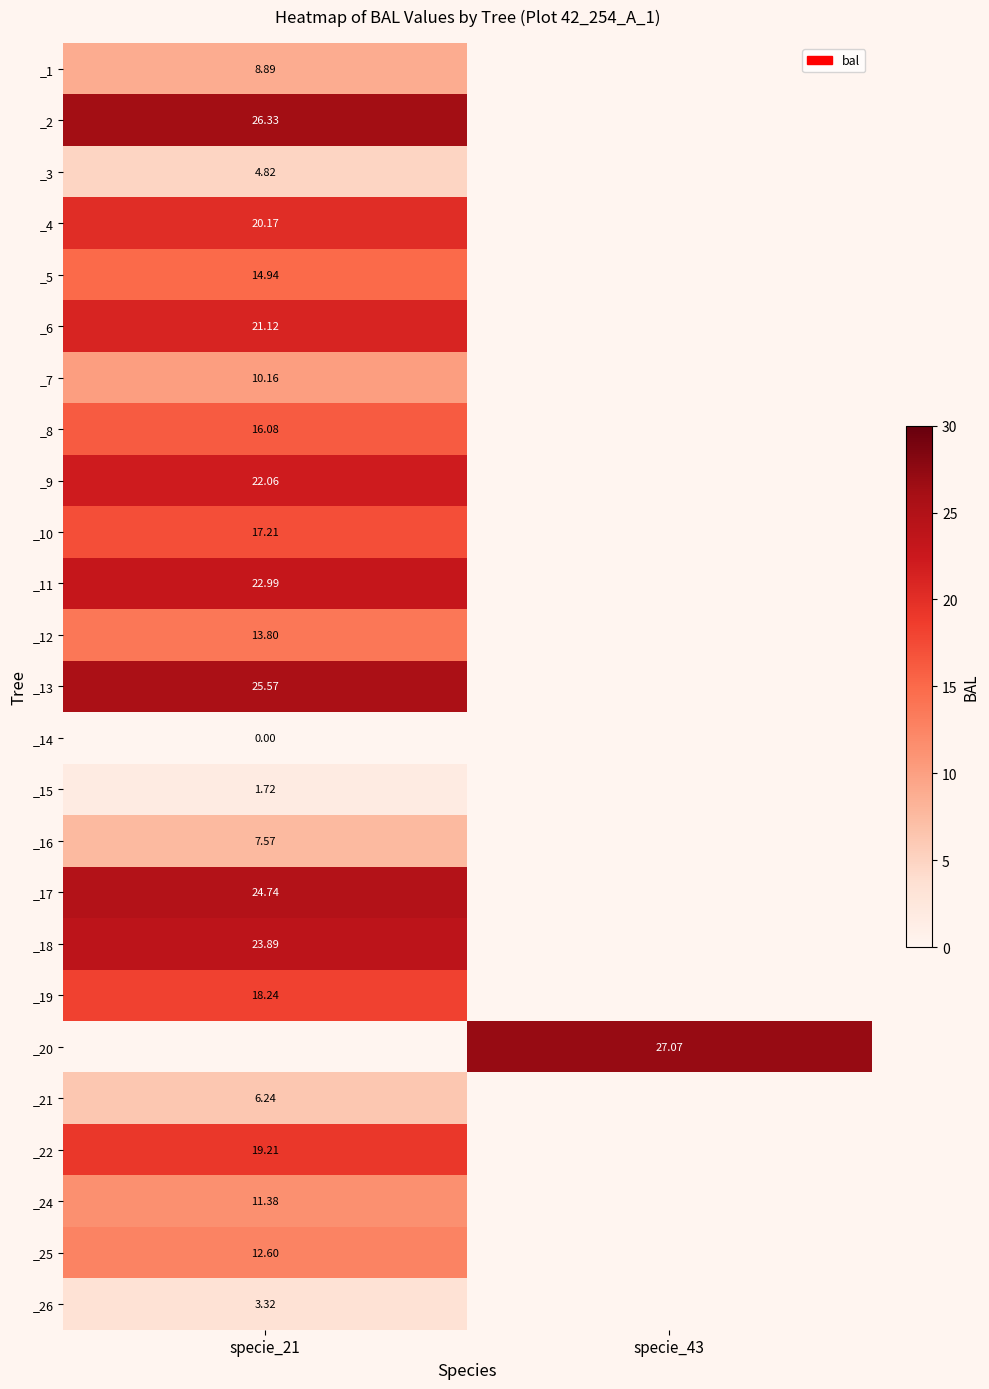

At which label does _20 reach its peak?

specie_21